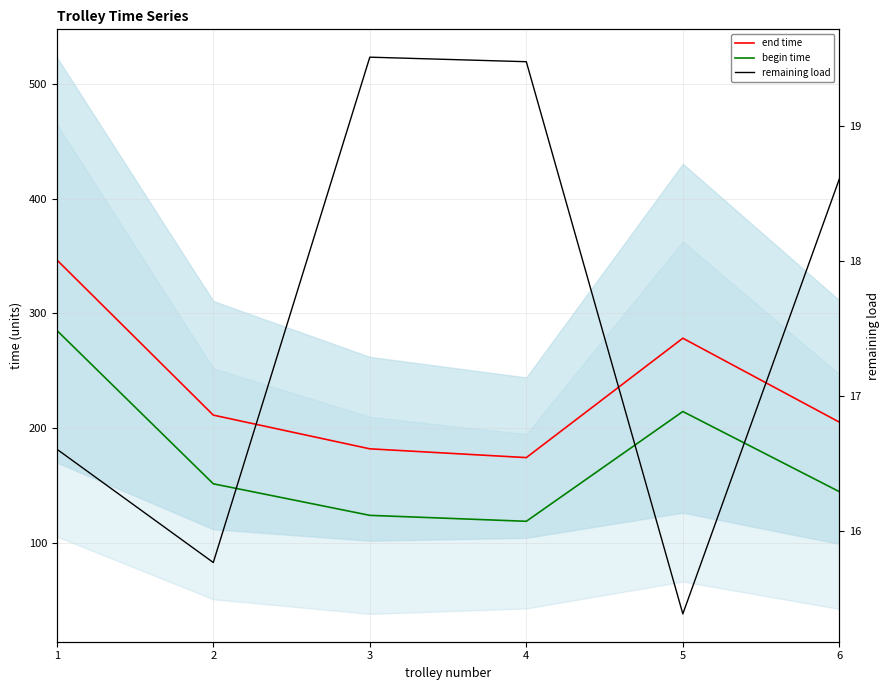

True or false: remaining load and begin time intersect in this chart.

False